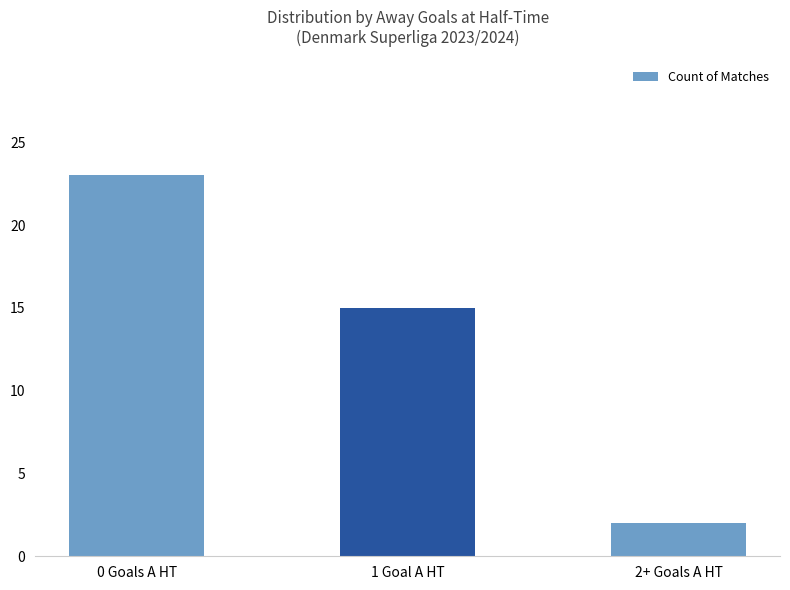

Rank the categories by value from lowest to highest.

2+ Goals A HT, 1 Goal A HT, 0 Goals A HT